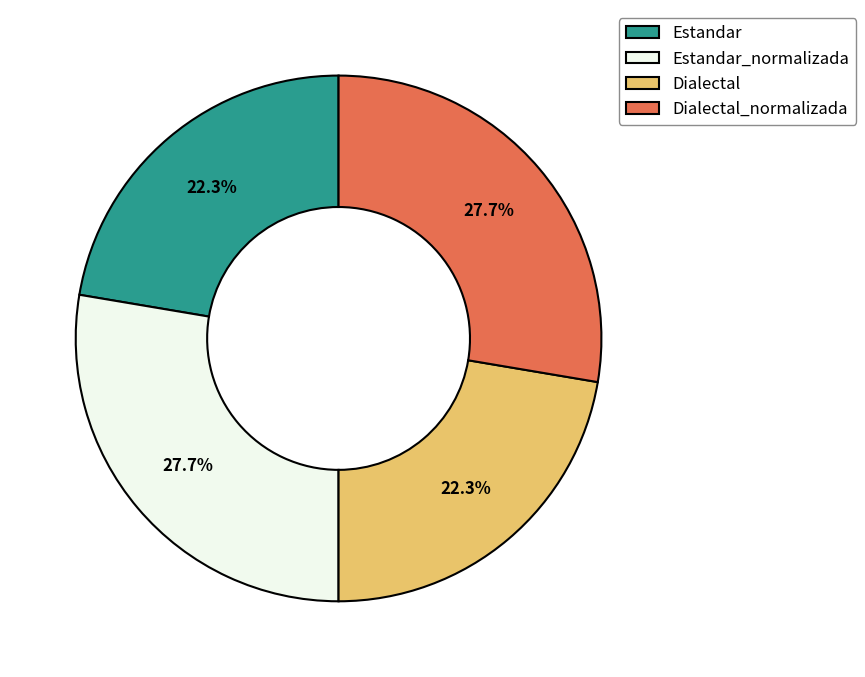

Which has a higher value, Estandar or Estandar_normalizada?

Estandar_normalizada